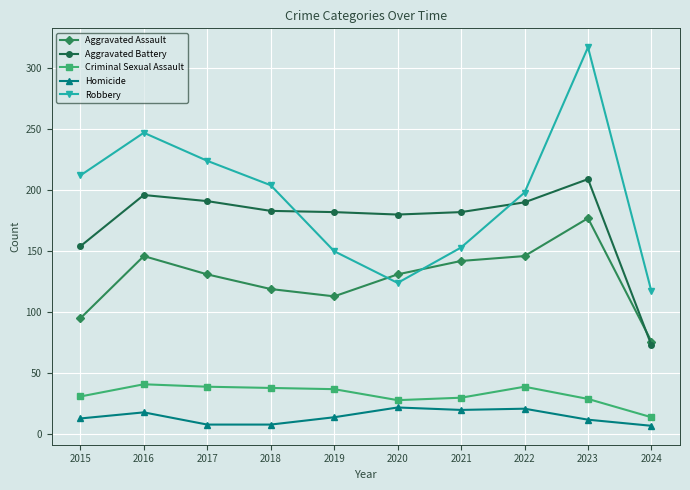

Between 2022 and 2023, which series saw the biggest shift?

Robbery